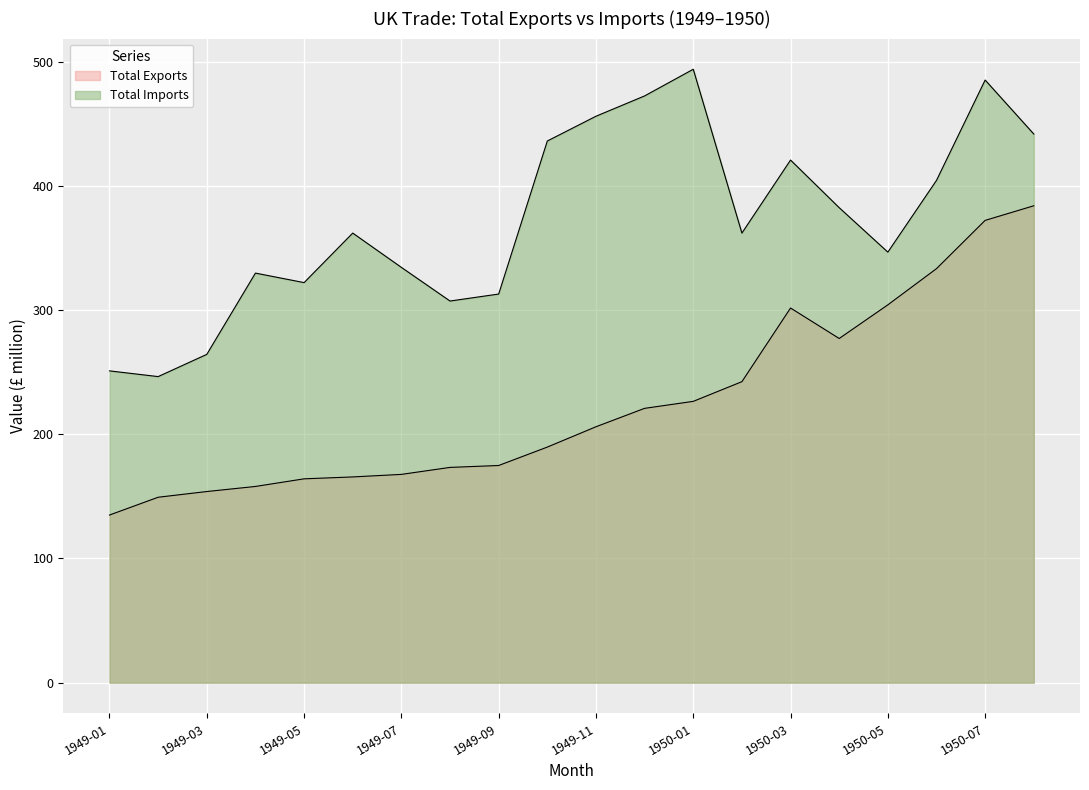

At which label does Total Exports first exceed 206?

1949-11